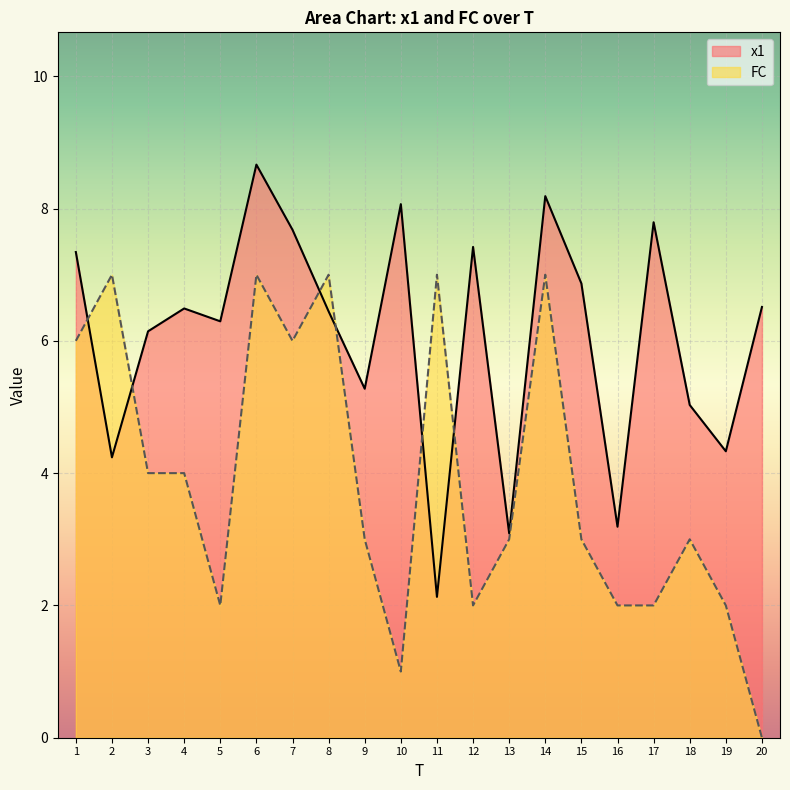

What is the value of the x1 point at the 15th from the left?

6.9